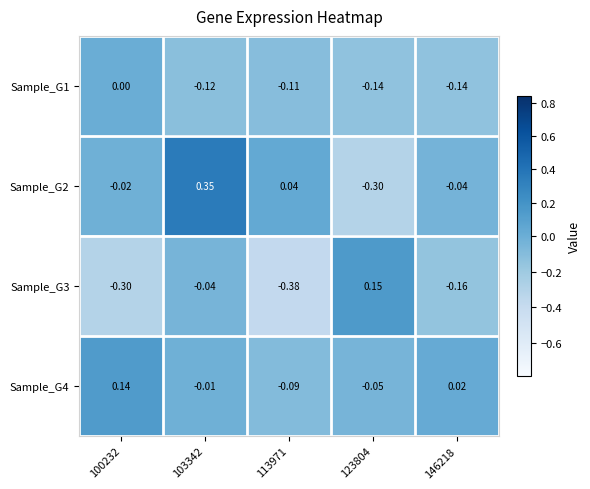

How many data points does each series have?

5